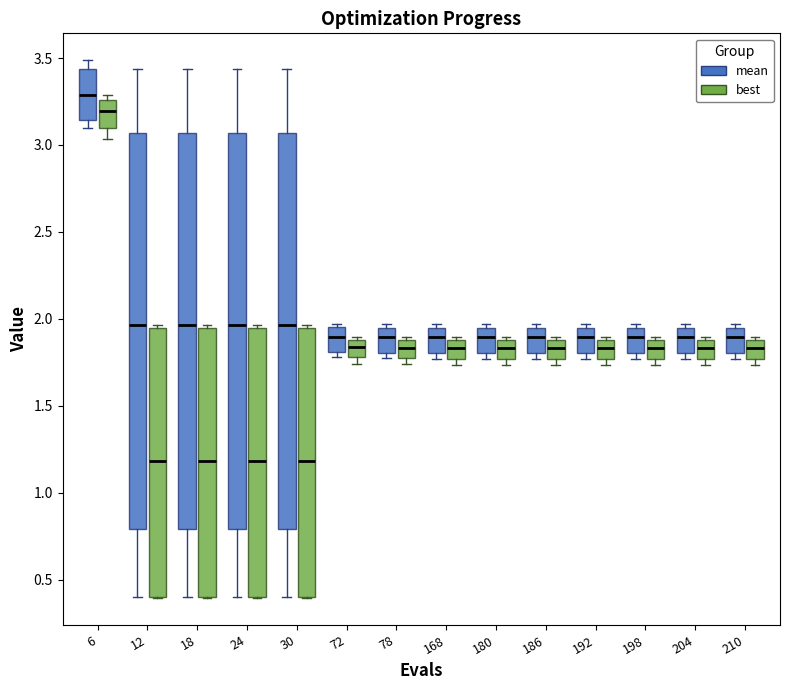

Where is the upper edge of the box for 168 (mean) on the y-axis? The values are not printed on the chart, so give them approximately, as read against the axis.

1.95